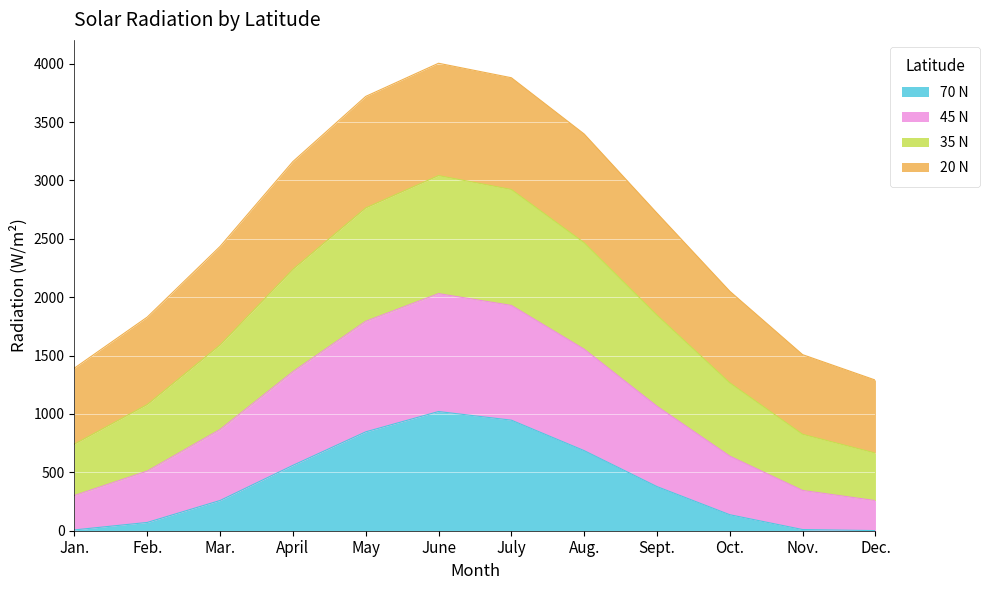

How many data points in 35 N are less than 1847?

6